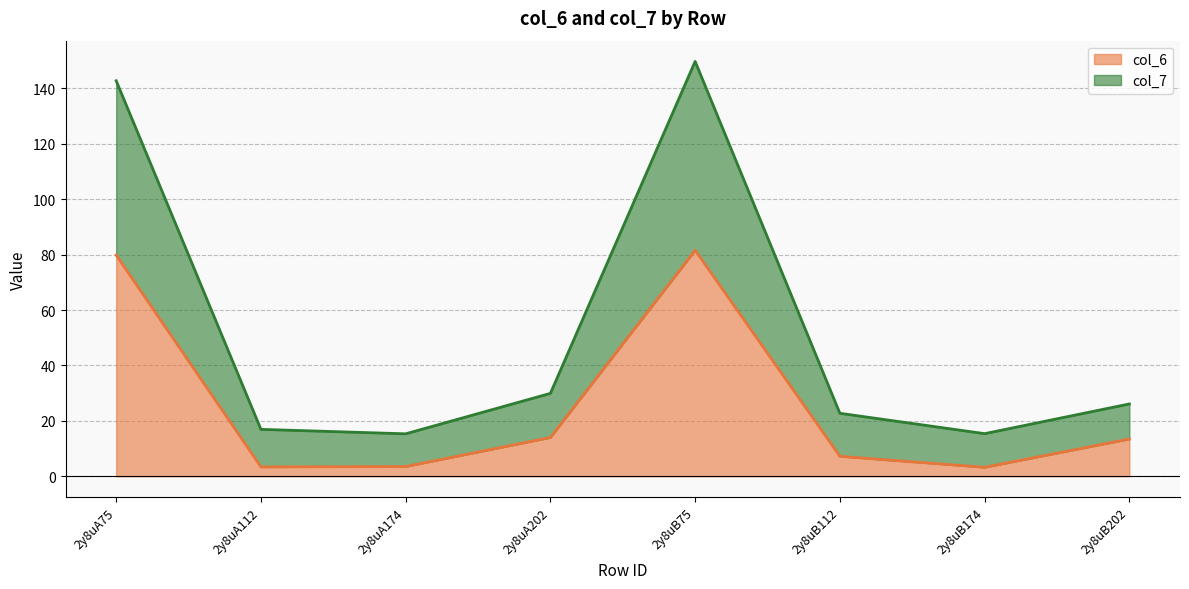

What are all the series names shown in the legend?

col_6, col_7